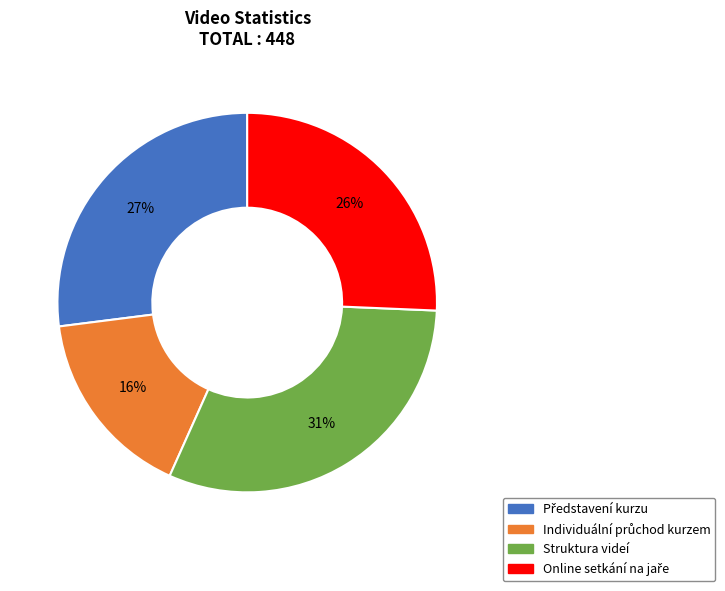

What is the largest slice in the pie chart?

Struktura videí